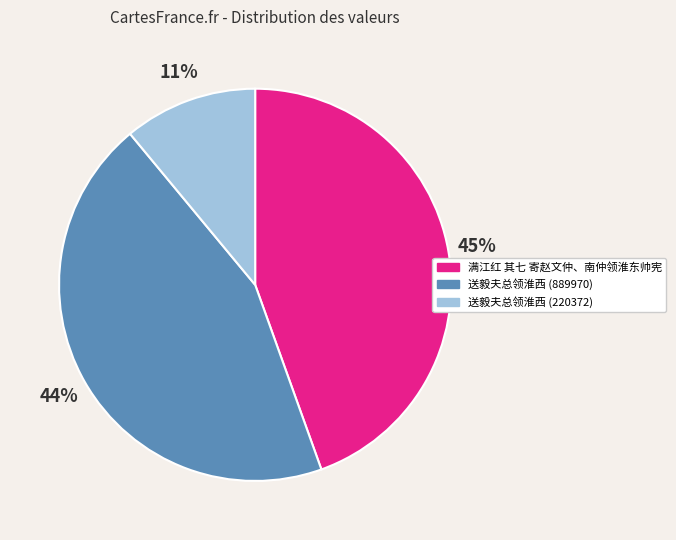

To the nearest percent, what is the combined percentage of 送毅夫总领淮西 (889970) and 送毅夫总领淮西 (220372)?

55%